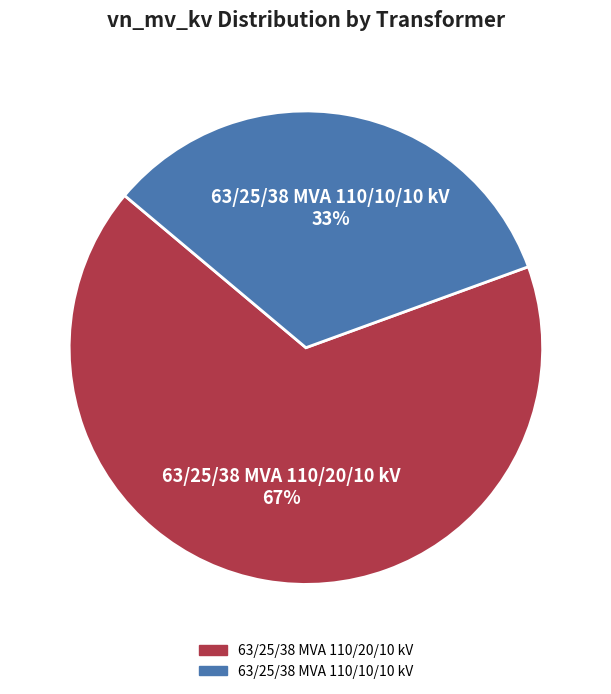

Is the sum of 63/25/38 MVA 110/10/10 kV and 63/25/38 MVA 110/20/10 kV greater than half?

Yes